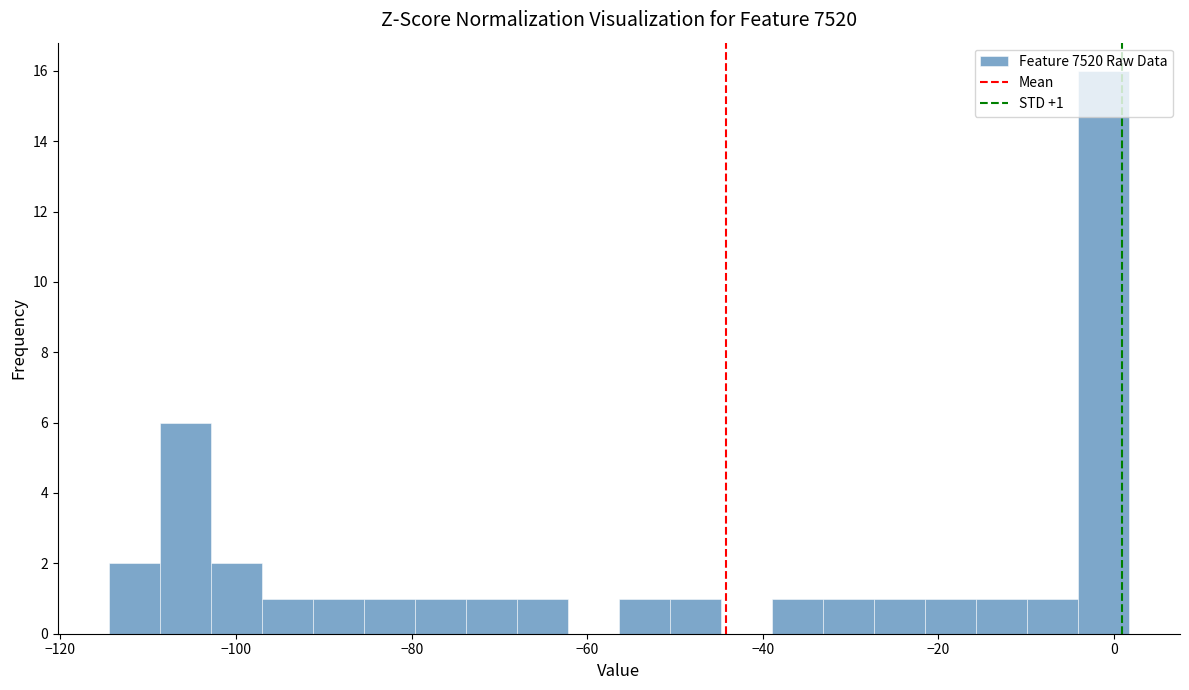

Around what value on the x-axis is the tallest bar? Give the approximate position of its centre, as read against the axis.

-2